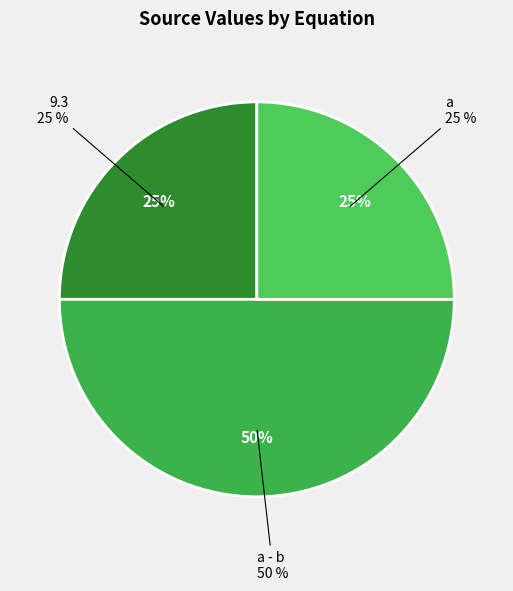

Which has a higher value, a - b or 9.3?

a - b